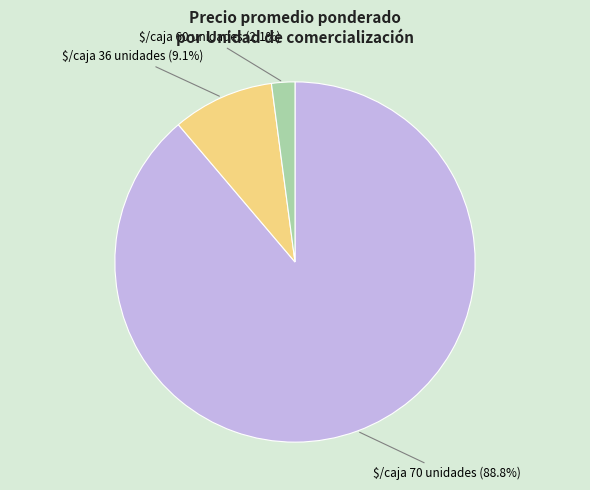

Which category accounts for the majority?

$/caja 70 unidades